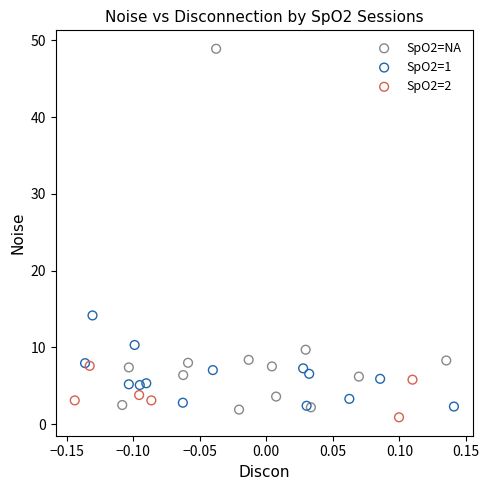

What are all the series names shown in the legend?

SpO2=NA, SpO2=1, SpO2=2